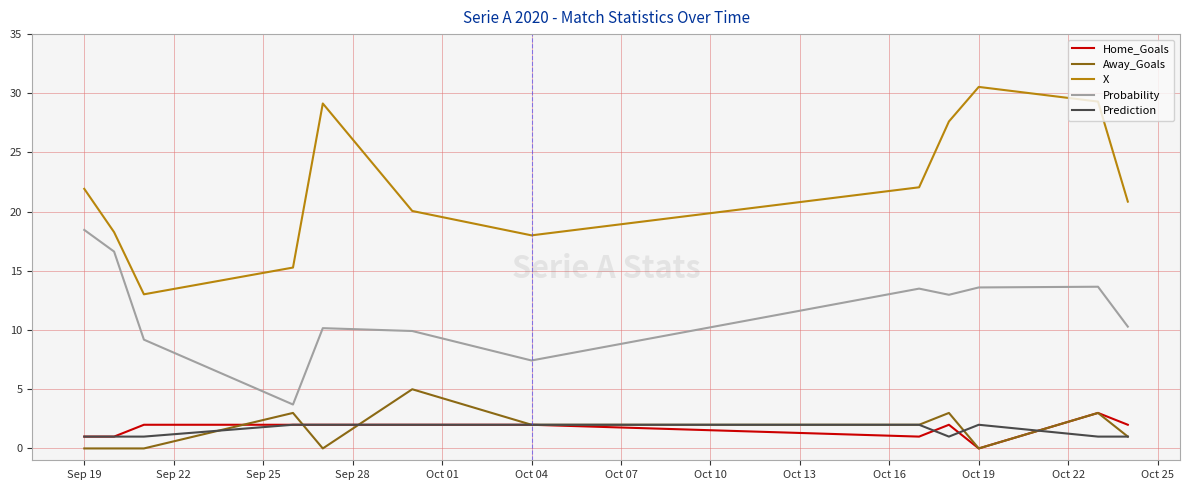

Is this an area chart (filled region under the line)?

No